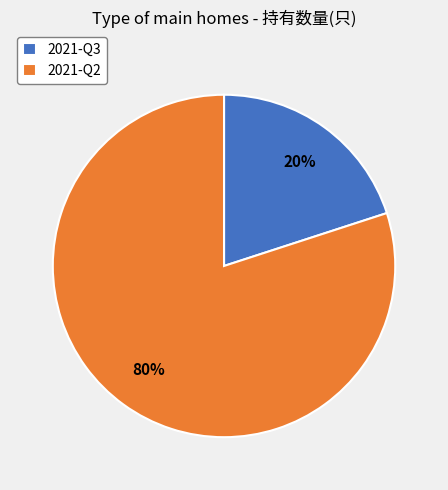

Combined, do 2021-Q3 and 2021-Q2 account for over 50%?

Yes